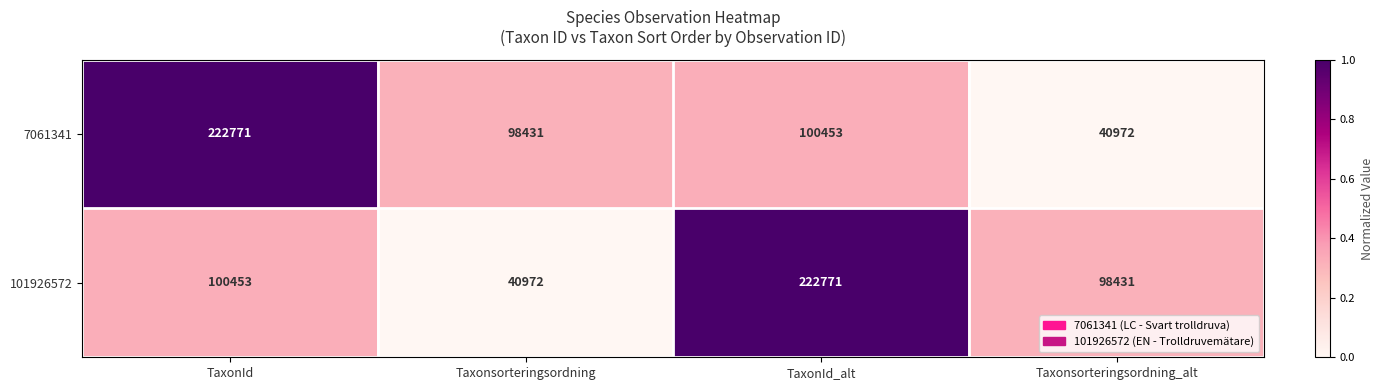

How many values in the 101926572 series are below 100453?

2